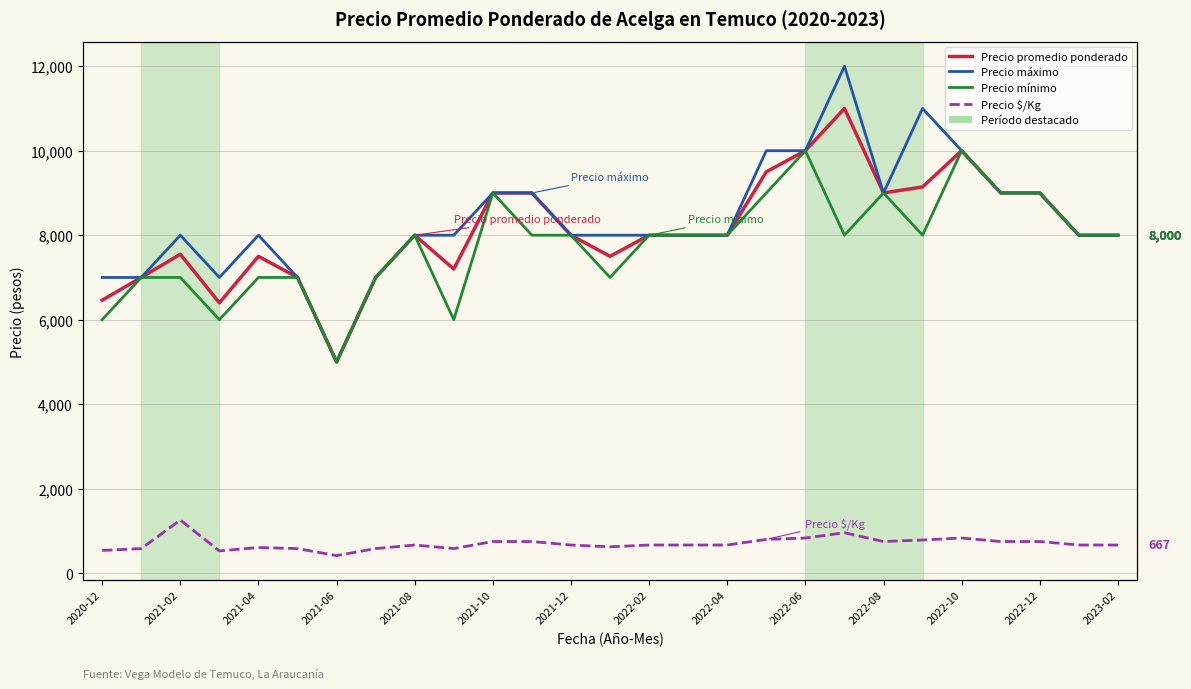

Which has a higher value, 2021-06 or 2021-10?

2021-10